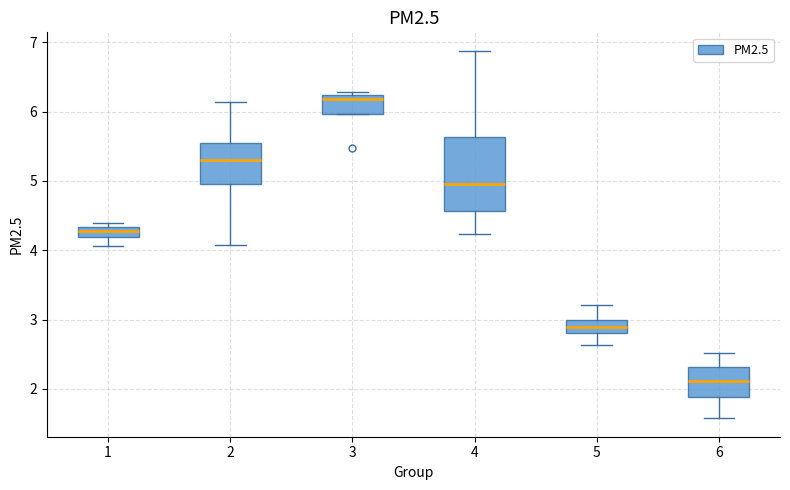

Which box's median line is the lowest?

6